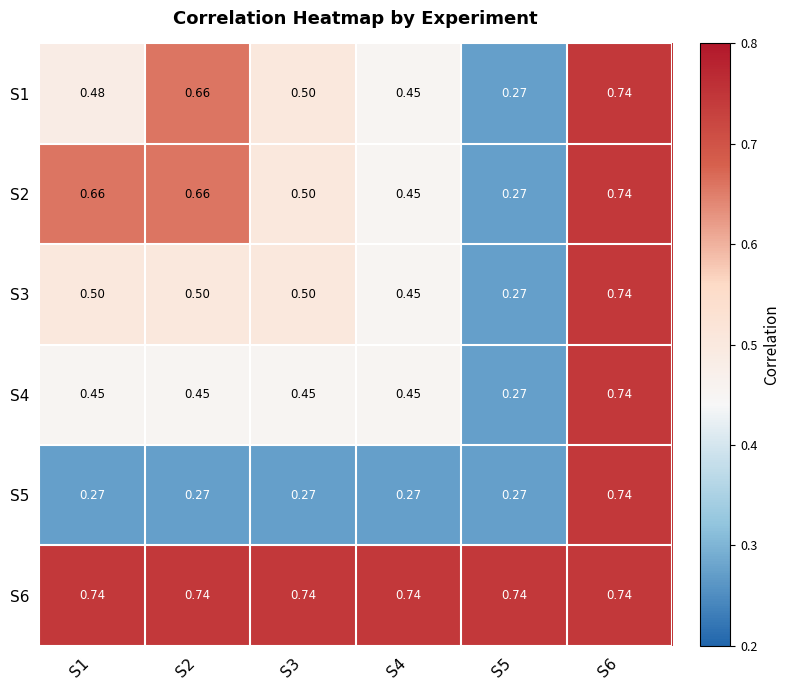

Is the value of S1 at S2 greater than the value of S4 at S1?

Yes